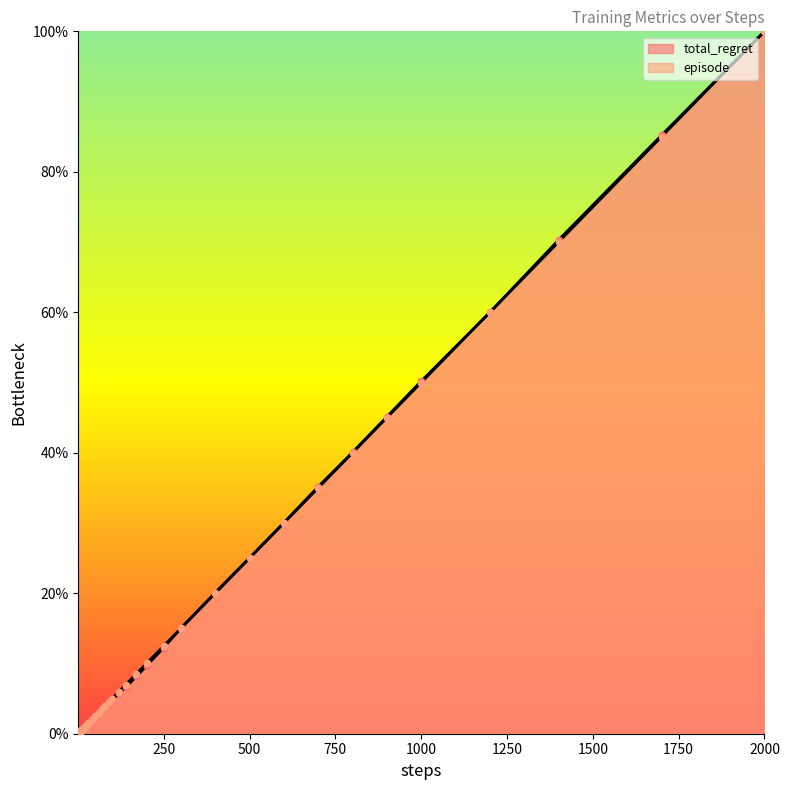

Which series contains the lowest Y value?

episode